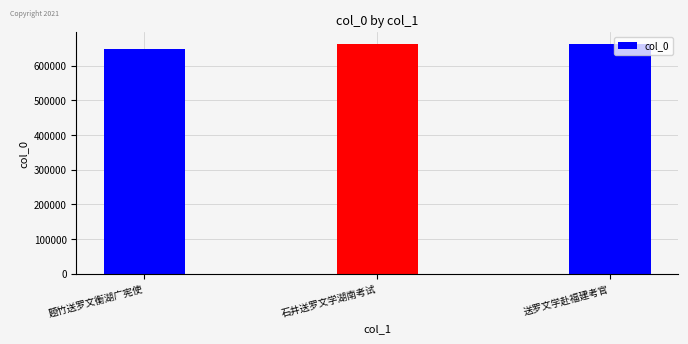

Where is the data nearest to the value 655787?

石井送罗文学湖南考试